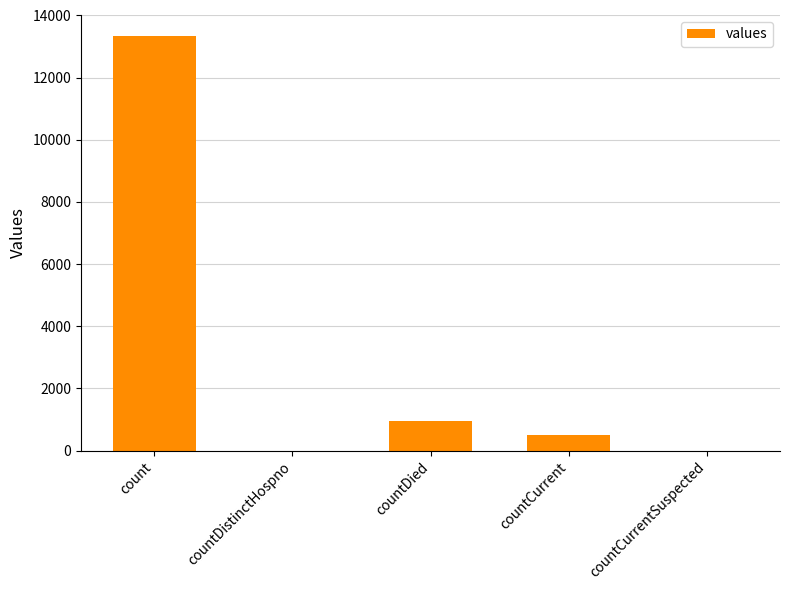

Which has a higher value, countCurrentSuspected or countCurrent?

countCurrent